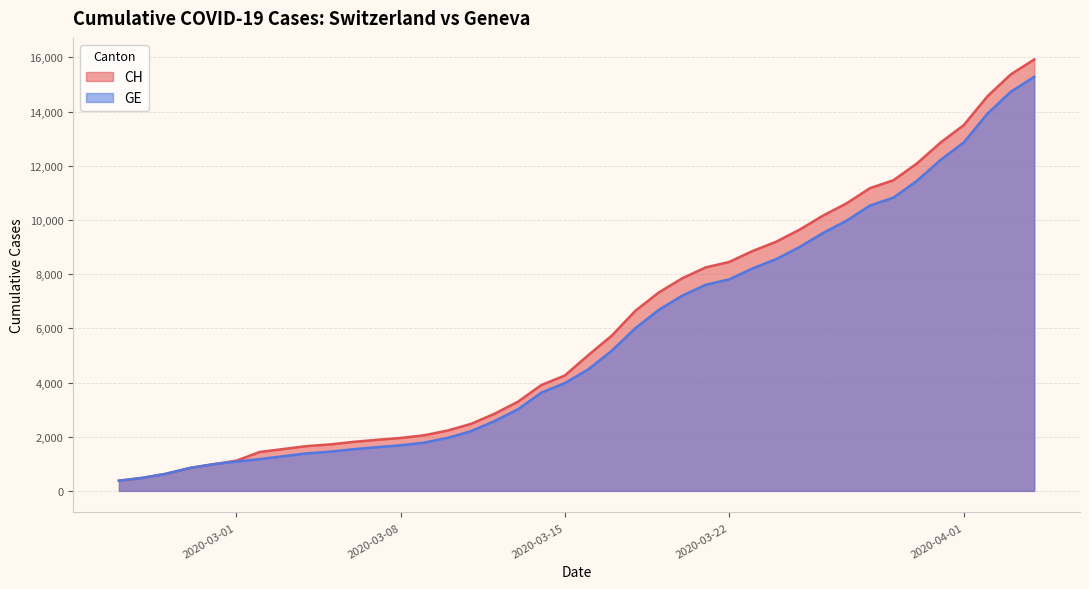

What is the label of the 2nd point from the right?

2020-04-03